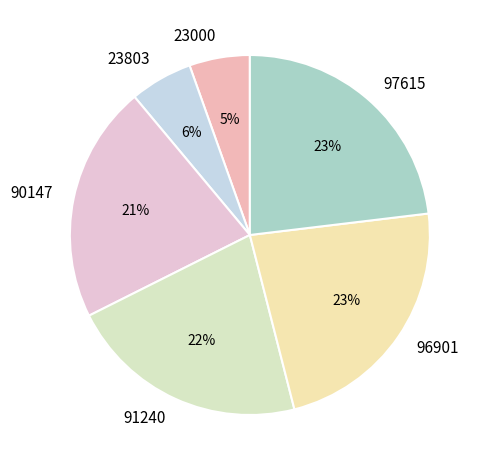

The 91240 slice represents 22% of the pie. True or false?

True